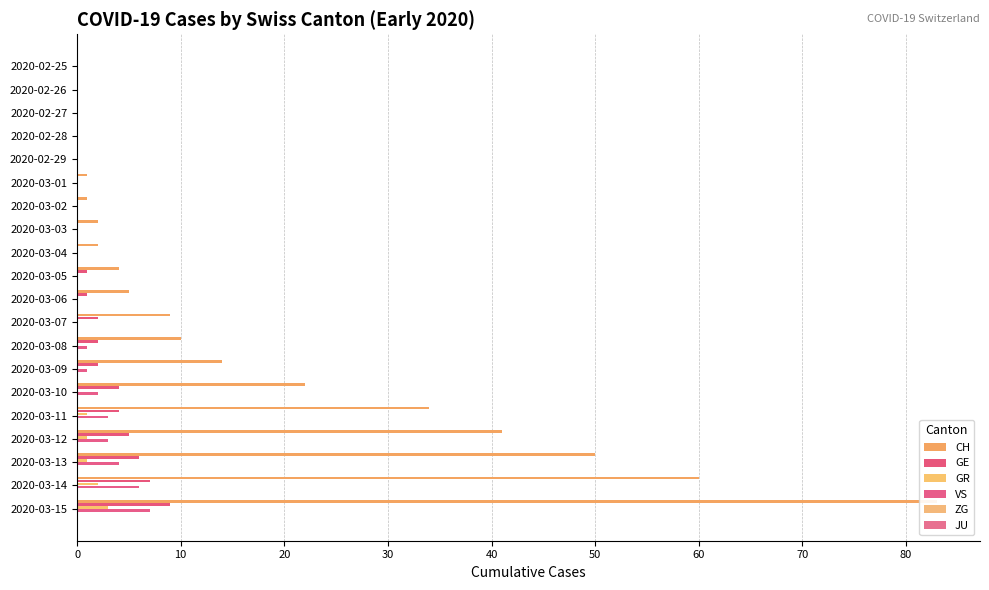

Are the bars horizontal?

Yes